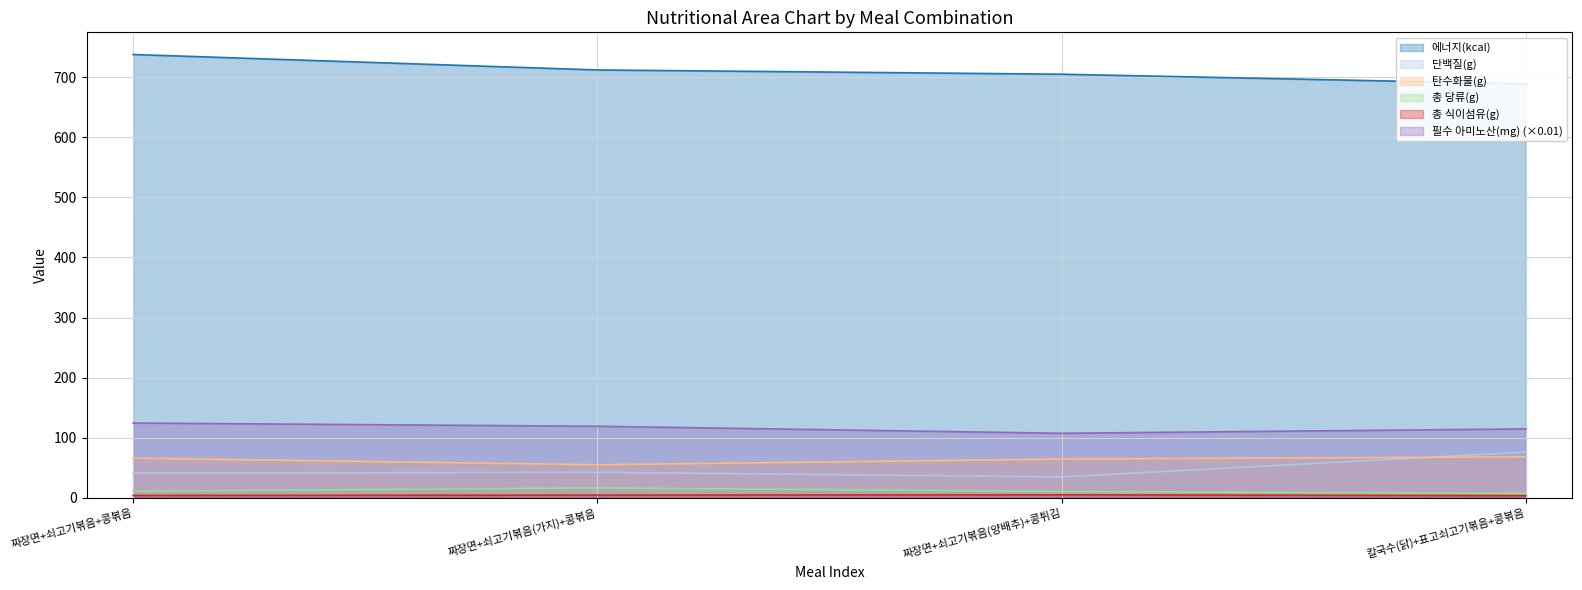

True or false: 단백질(g) and 탄수화물(g) cross at least once.

True